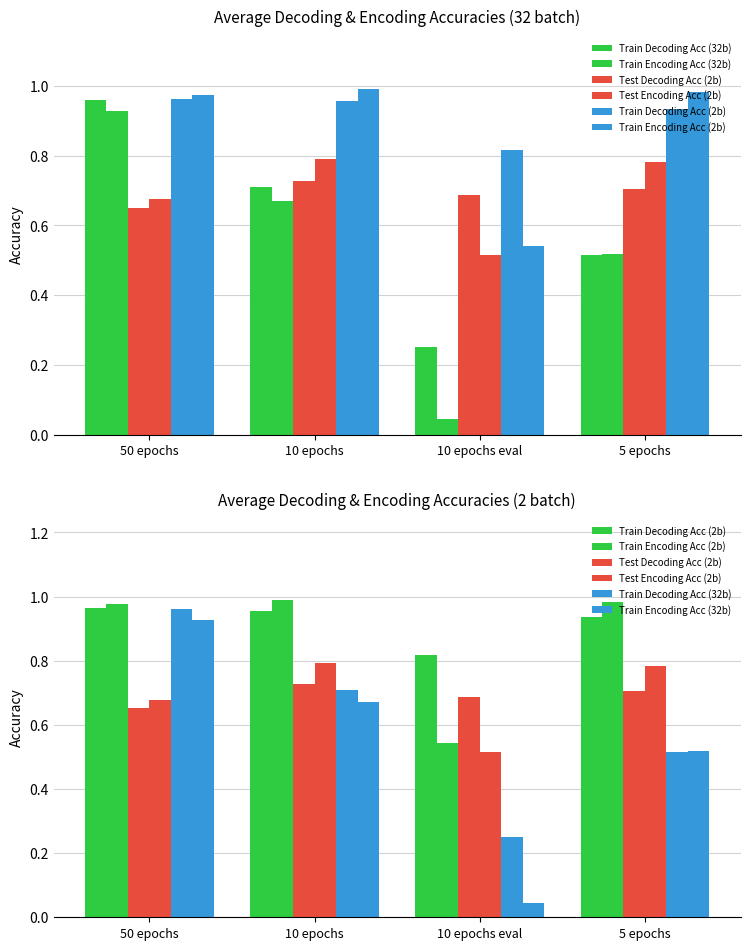

Are the bars grouped side by side (vs. stacked)?

Yes